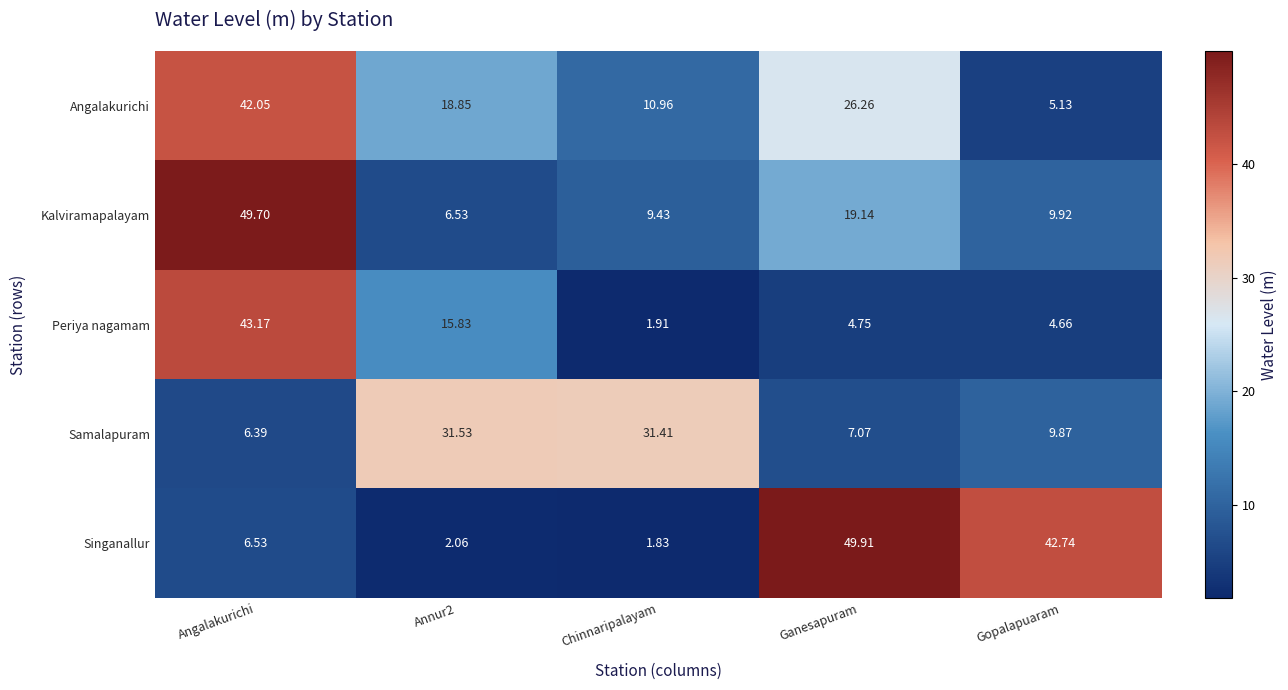

How many values in the Kalviramapalayam series exceed 9?

4